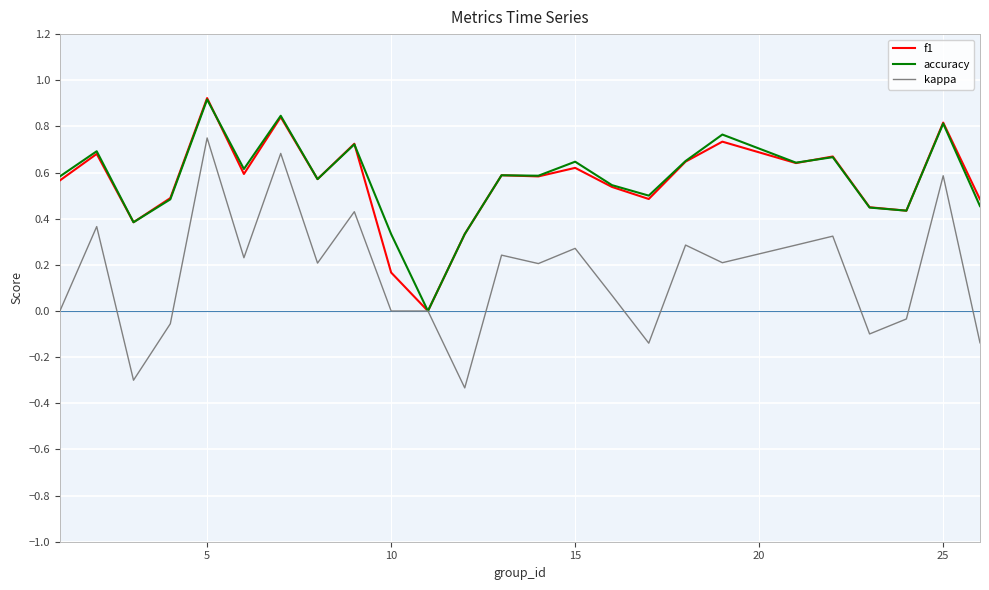

What are all the series names shown in the legend?

f1, accuracy, kappa